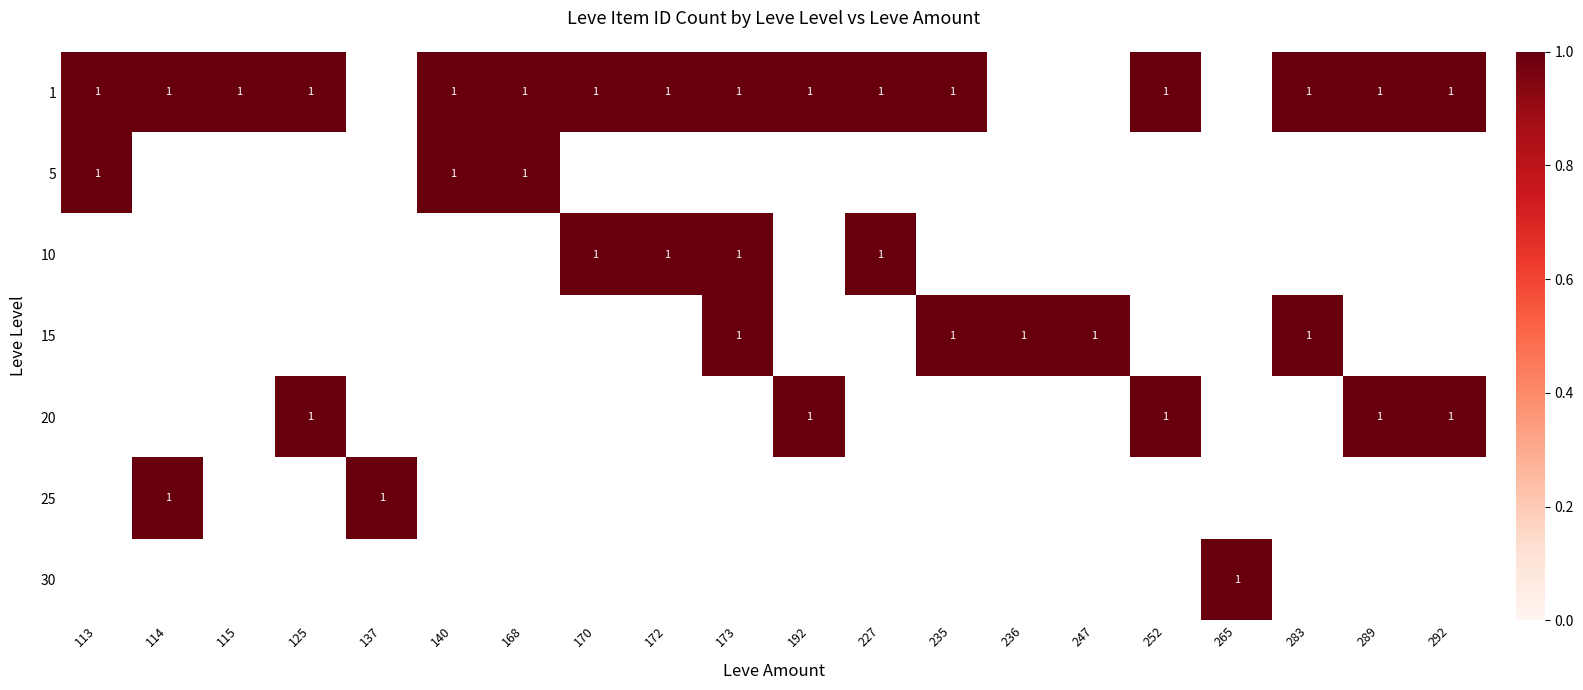

Which series has the widest spread of values?

5